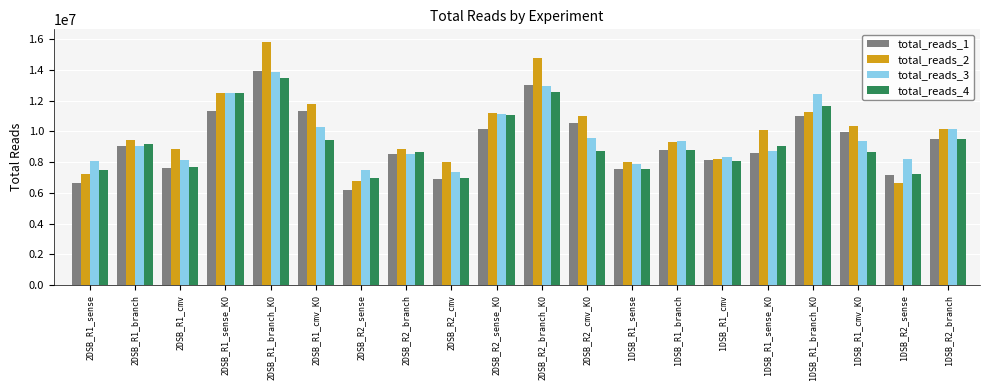

Which series changed the most between 2DSB_R2_cmv and 1DSB_R2_branch?

total_reads_3